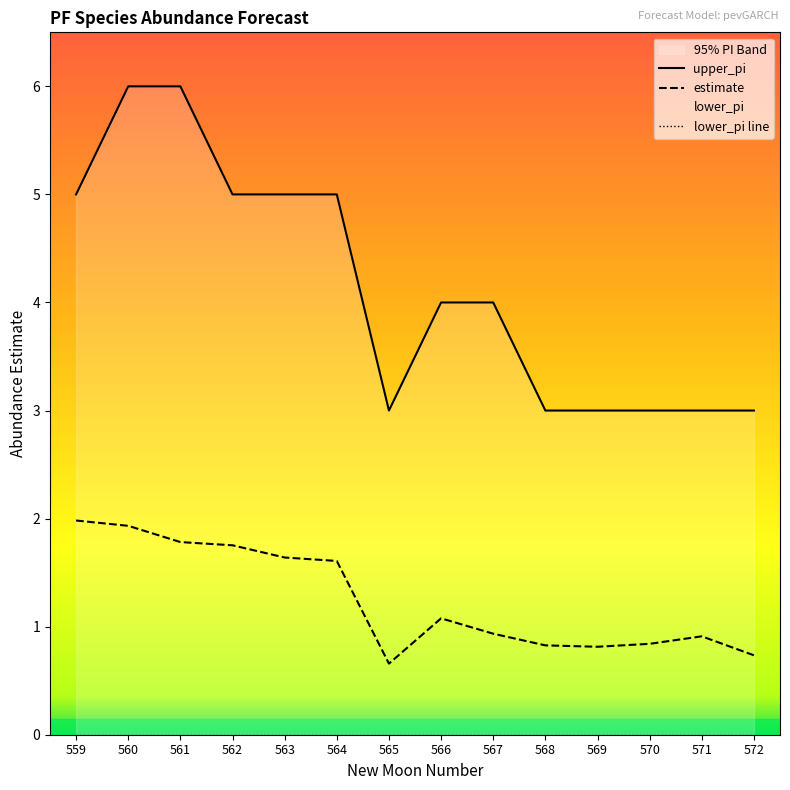

Reading right to left, list all the values displayed in this chart.

upper_pi: 3.0	3.0	3.0	3.0	3.0	4.0	4.0	3.0	5.0	5.0	5.0	6.0	6.0	5.0
estimate: 0.7	0.9	0.8	0.8	0.8	0.9	1.1	0.7	1.6	1.6	1.8	1.8	1.9	2.0
lower_pi line: 0.0	0.0	0.0	0.0	0.0	0.0	0.0	0.0	0.0	0.0	0.0	0.0	0.0	0.0